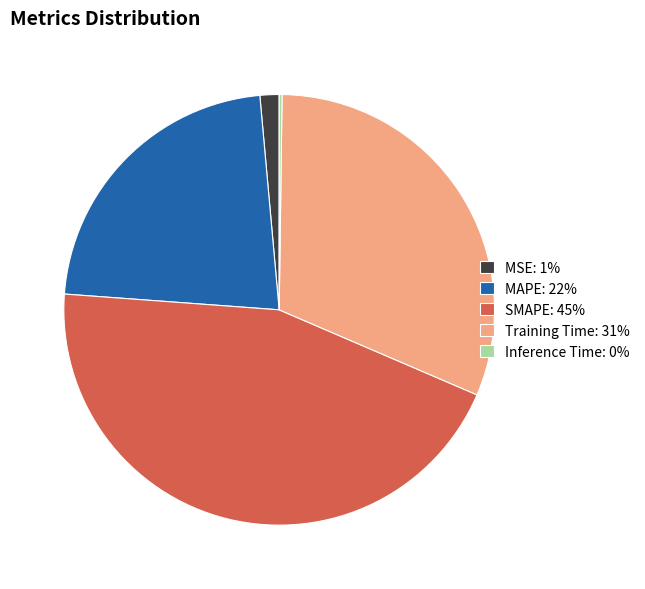

Which has a higher value, MSE: 1% or MAPE: 22%?

MAPE: 22%